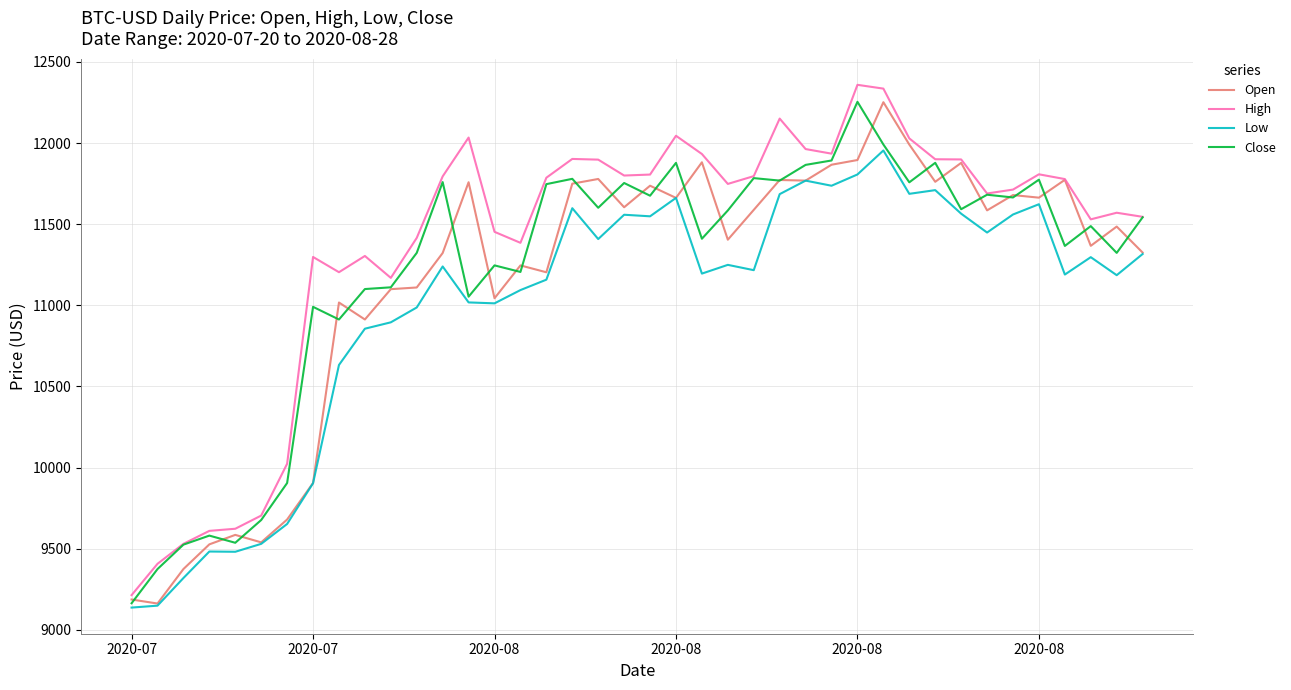

Which series has the widest spread of values?

High